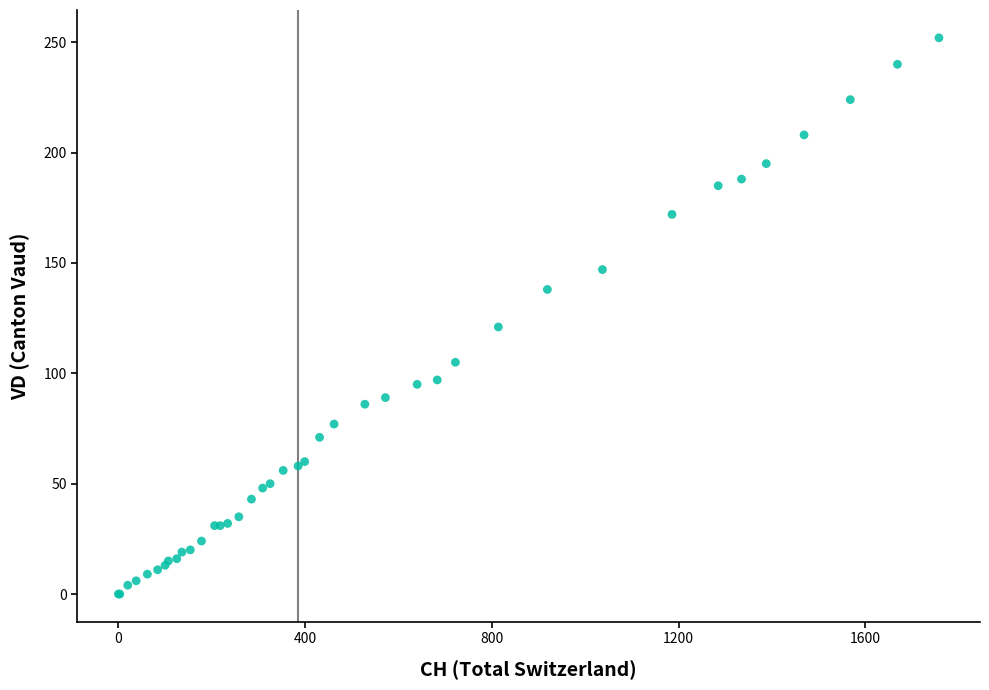

What Y value in the scatter plot is closest to 126?

121